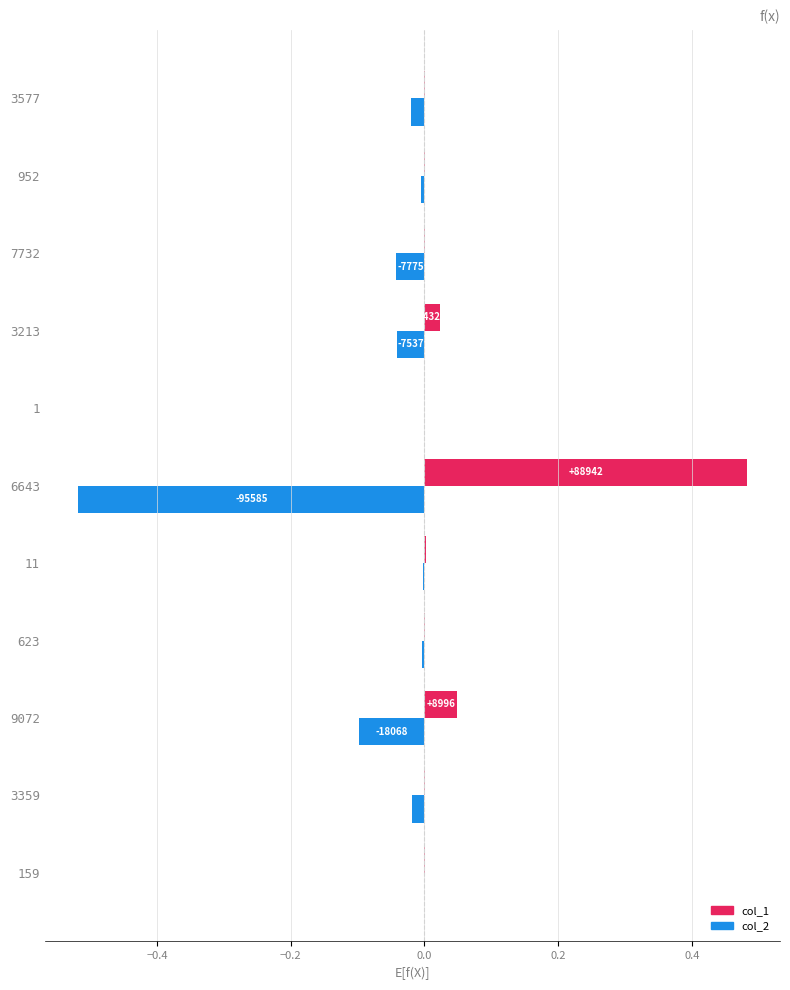

Is the value of col_2 at 3213 greater than the value of col_1 at 952?

No